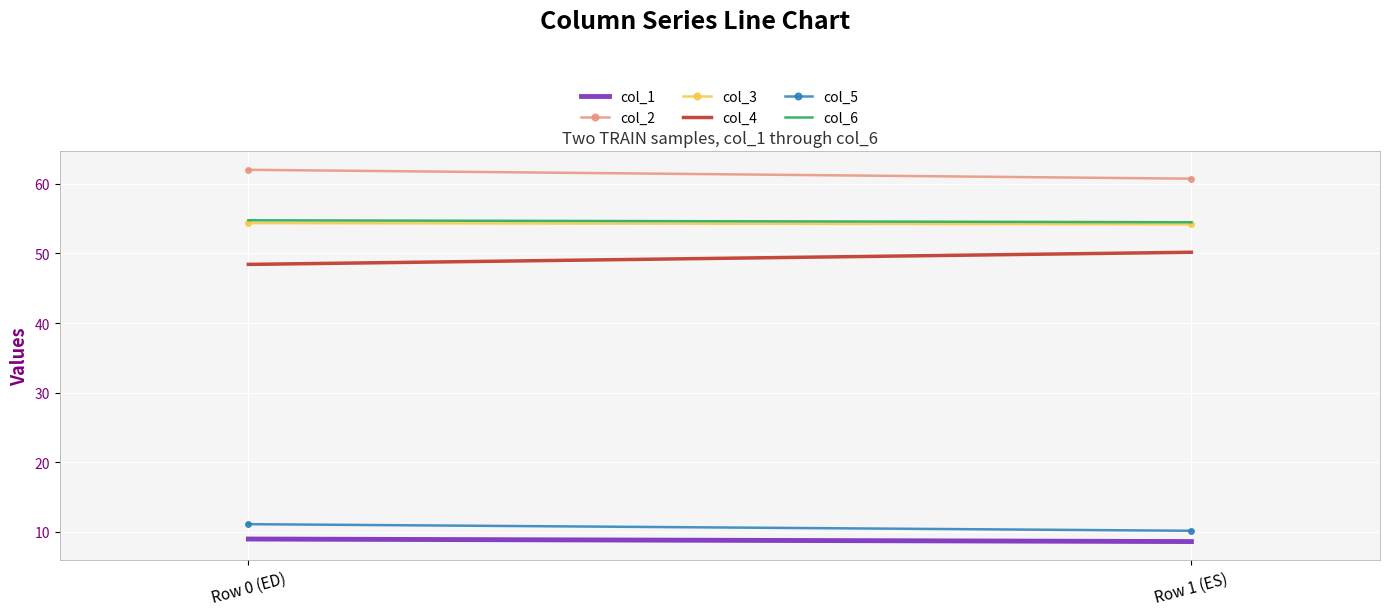

Reading left to right, transcribe all the data shown in this chart.

col_1: 9.0	8.6
col_2: 62.0	60.7
col_3: 54.4	54.2
col_4: 48.4	50.2
col_5: 11.1	10.2
col_6: 54.8	54.5